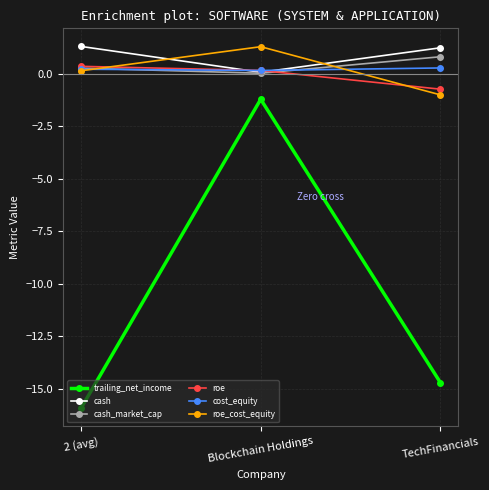

What position from the right is Blockchain Holdings?

2